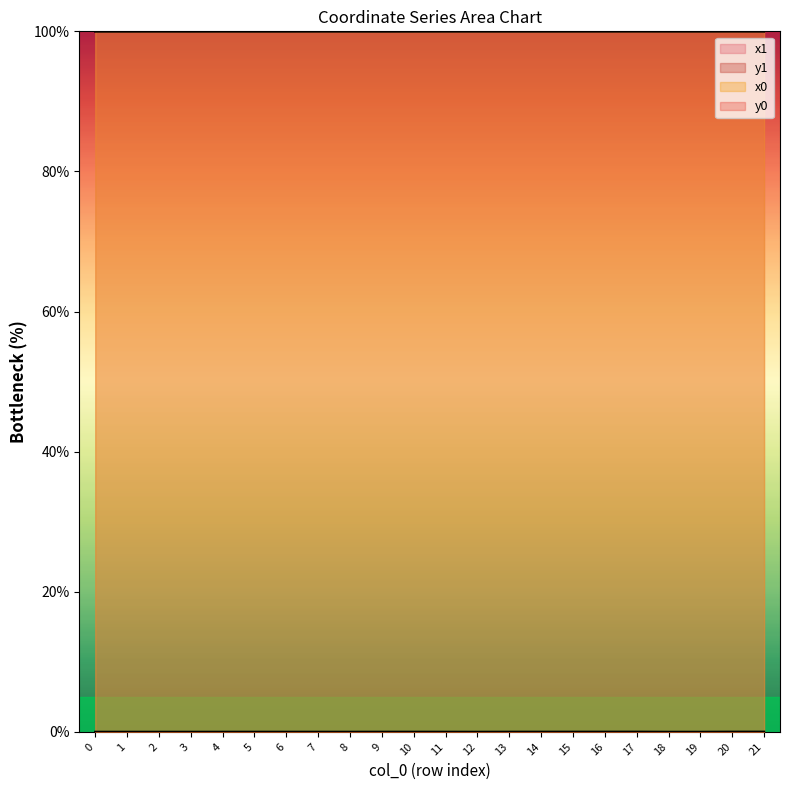

Reading left to right, transcribe all the data shown in this chart.

x1: 0=100.0	1=100.0	2=100.0	3=100.0	4=100.0	5=100.0	6=100.0	7=100.0	8=100.0	9=100.0	10=100.0	11=100.0	12=100.0	13=100.0	14=100.0	15=100.0	16=100.0	17=100.0	18=100.0	19=100.0	20=100.0	21=100.0
y1: 0=0.0	1=0.0	2=0.0	3=0.0	4=0.0	5=0.0	6=0.0	7=0.0	8=0.0	9=0.0	10=0.0	11=0.0	12=0.0	13=0.0	14=0.0	15=0.0	16=0.0	17=0.0	18=0.0	19=0.0	20=0.0	21=0.0
x0: 0=100.0	1=100.0	2=100.0	3=100.0	4=100.0	5=100.0	6=100.0	7=100.0	8=100.0	9=100.0	10=100.0	11=100.0	12=100.0	13=100.0	14=100.0	15=100.0	16=100.0	17=100.0	18=100.0	19=100.0	20=100.0	21=100.0
y0: 0=0.0	1=0.0	2=0.0	3=0.0	4=0.0	5=0.0	6=0.0	7=0.0	8=0.0	9=0.0	10=0.0	11=0.0	12=0.0	13=0.0	14=0.0	15=0.0	16=0.0	17=0.0	18=0.0	19=0.0	20=0.0	21=0.0